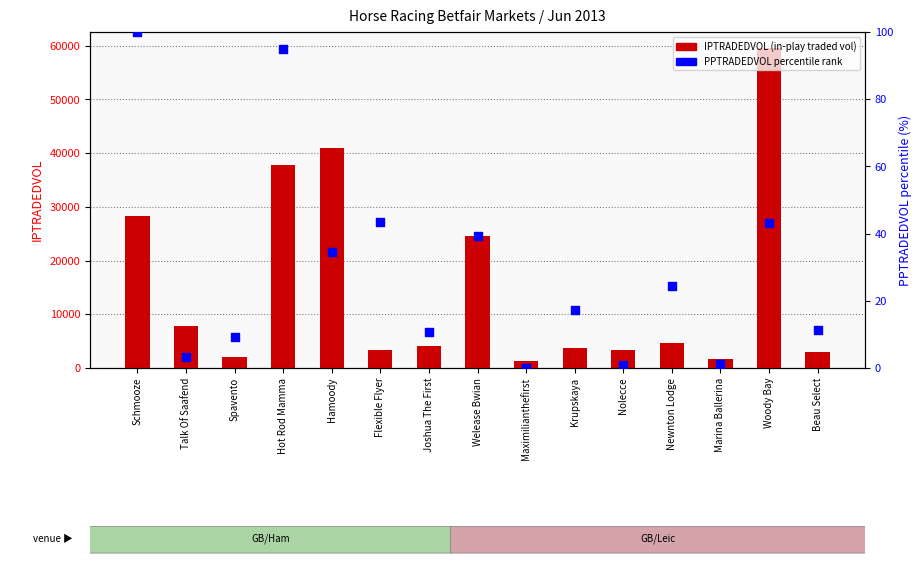

Which series has the widest spread of Y values?

IPTRADEDVOL